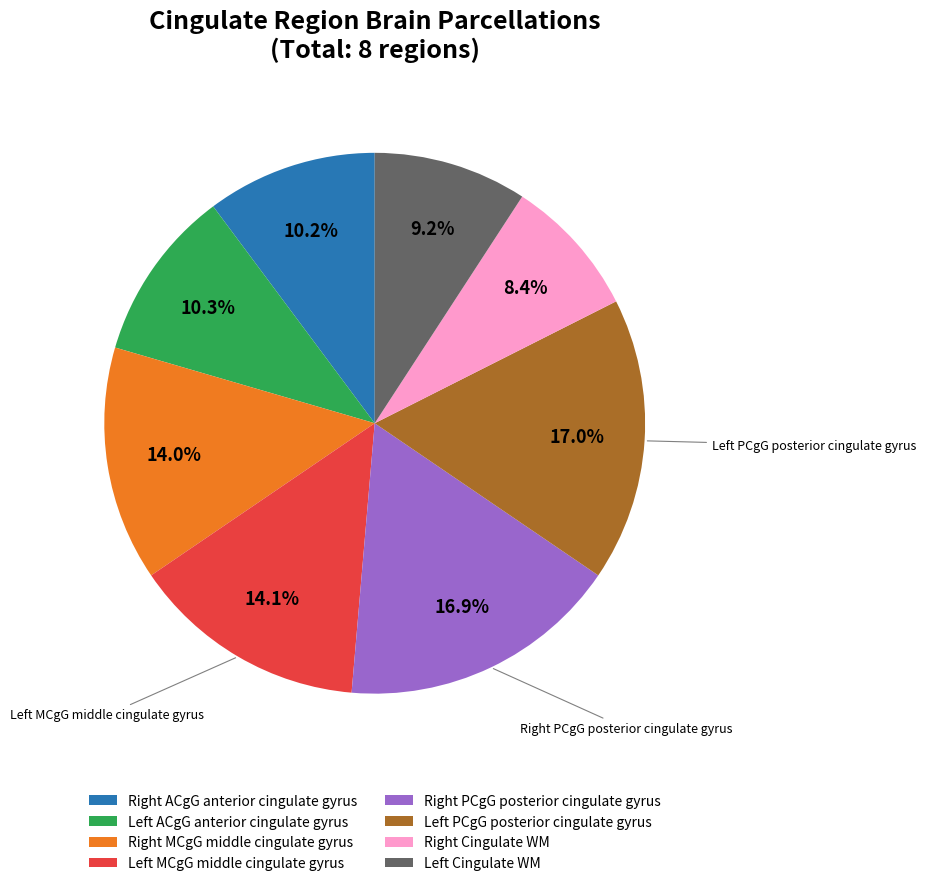

Which category has the smallest portion of the pie?

Right Cingulate WM